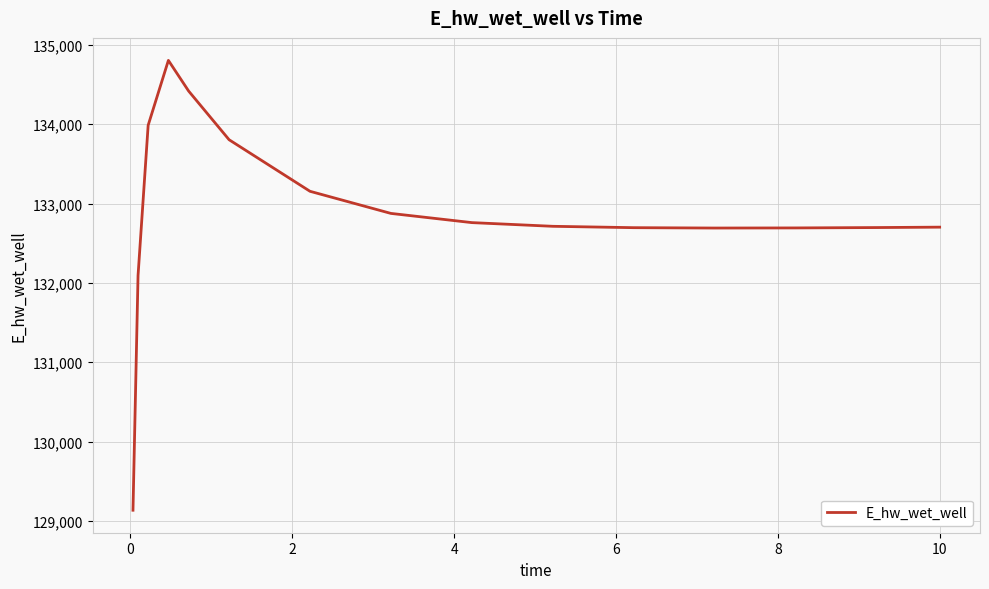

What is the difference between the maximum and minimum values?

5667.8